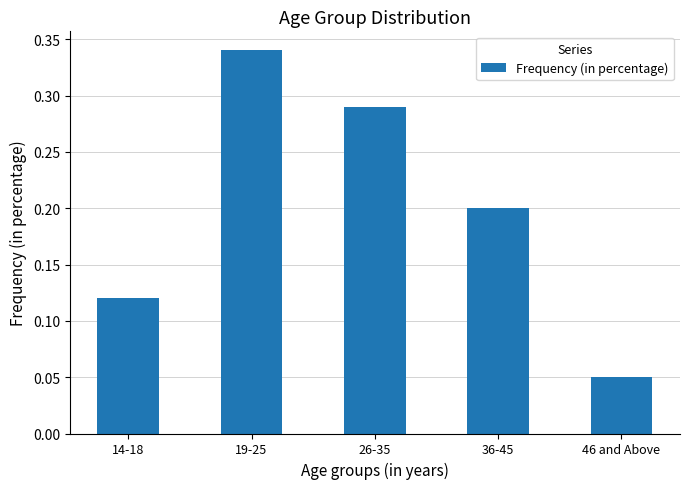

Which category has the highest value across all series?

19-25